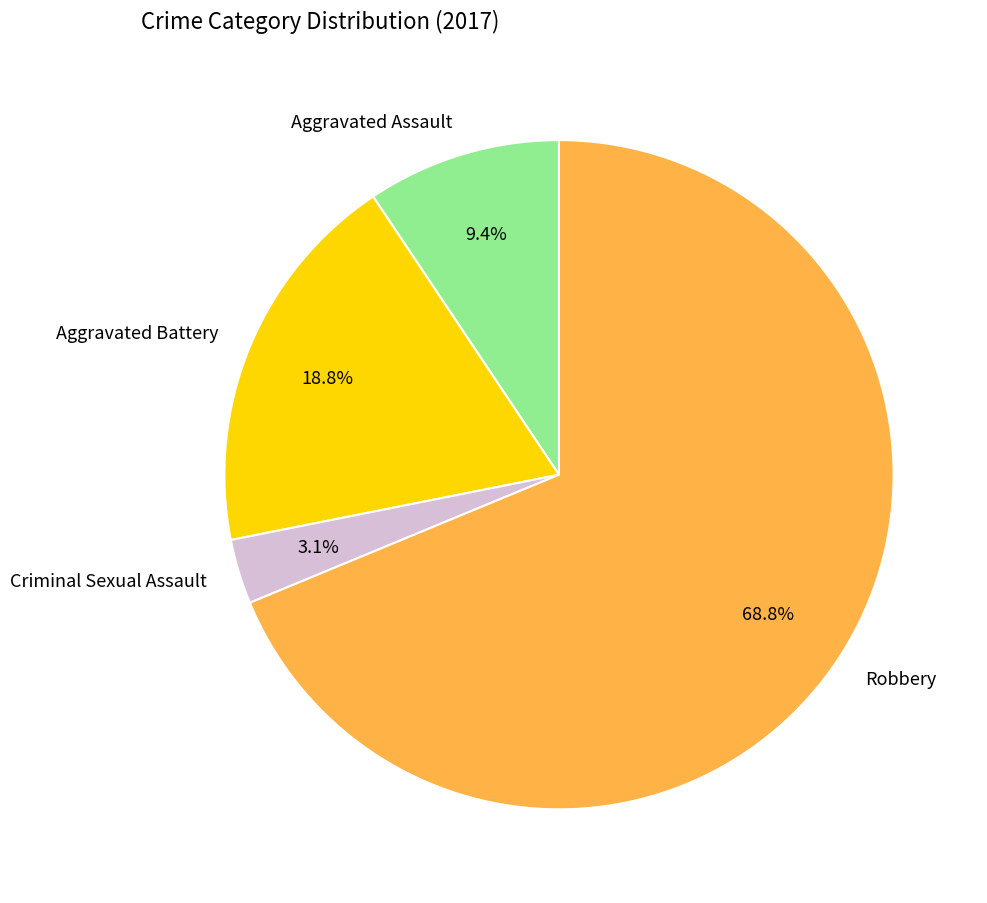

To the nearest percent, what portion does Criminal Sexual Assault represent?

3%